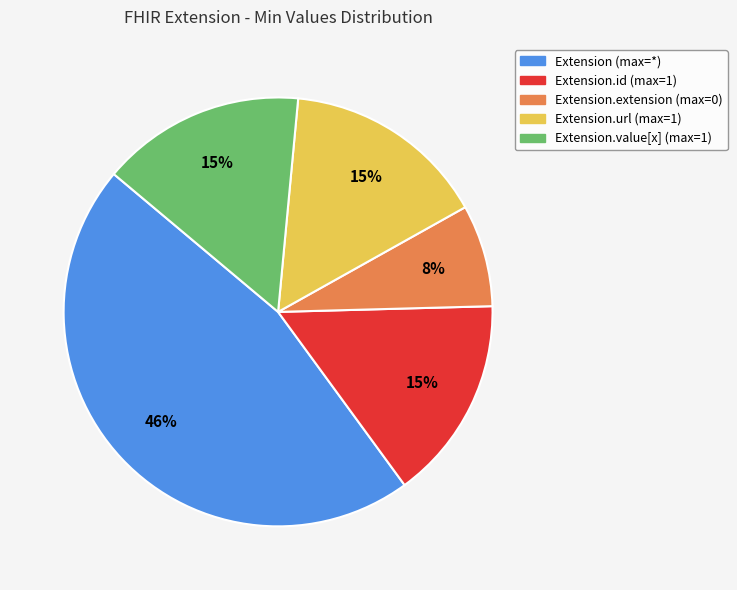

To the nearest percent, what is the average slice percentage?

20%